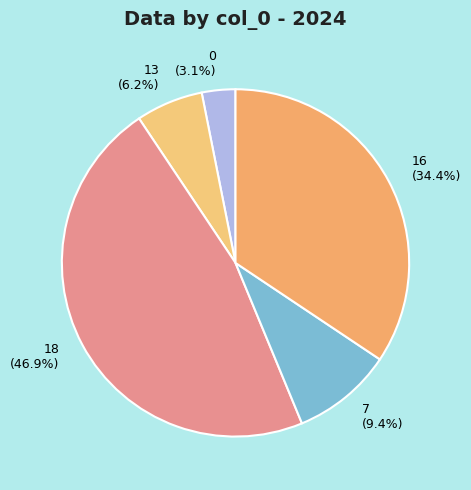

The 16 slice represents 34% of the pie. True or false?

True